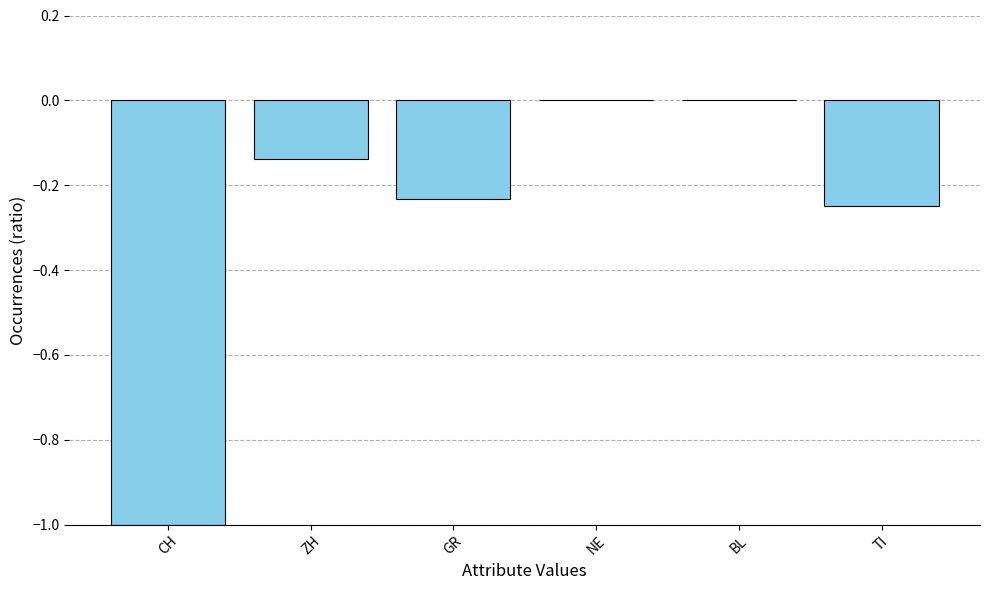

How many data points does each series have?

6